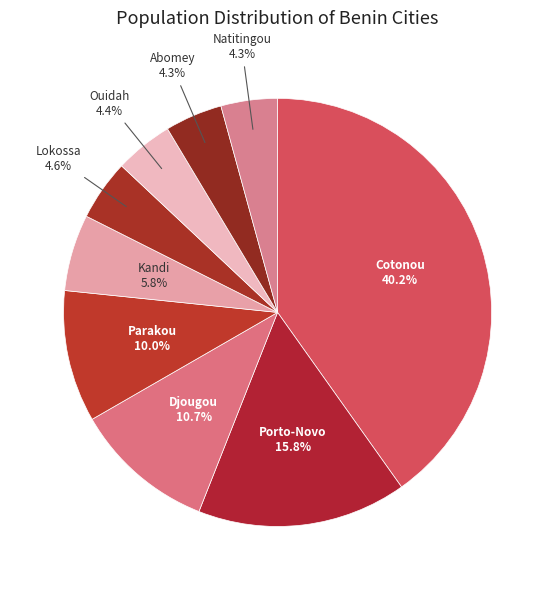

Which category has the biggest portion of the pie?

Cotonou